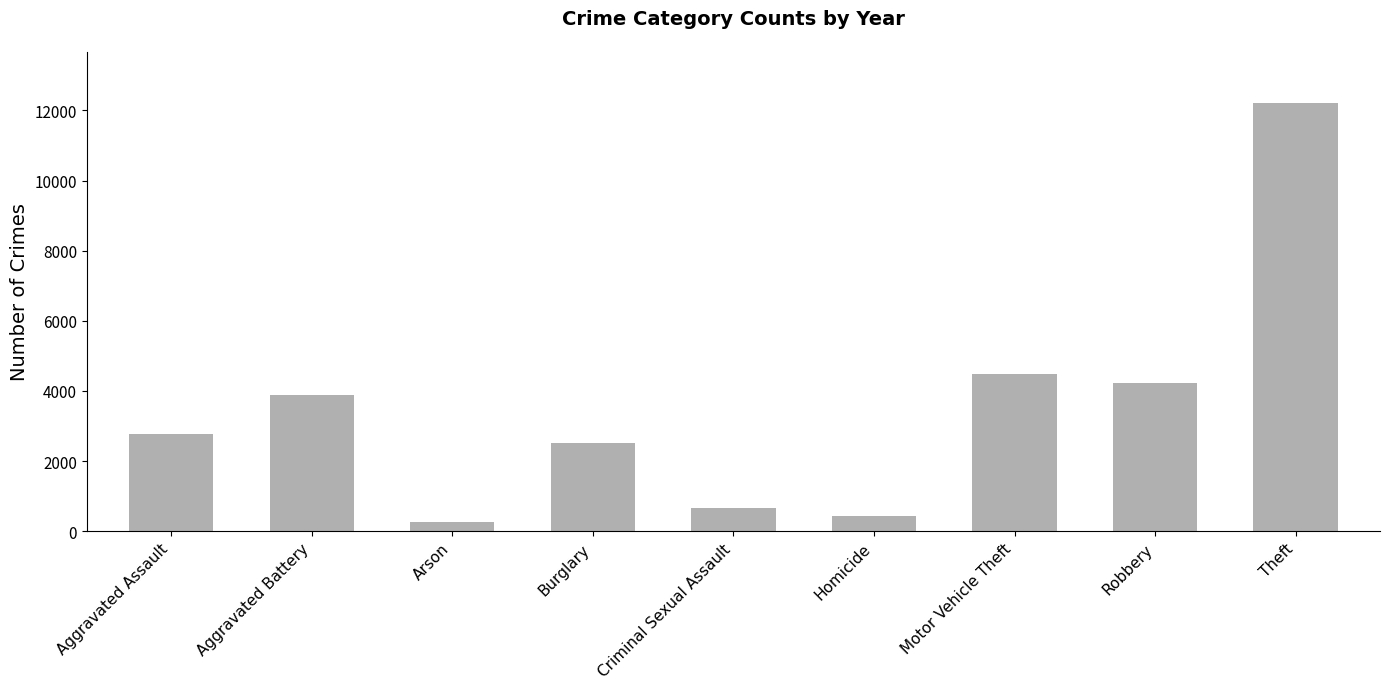

What is the label of the 3rd bar from the right?

Motor Vehicle Theft